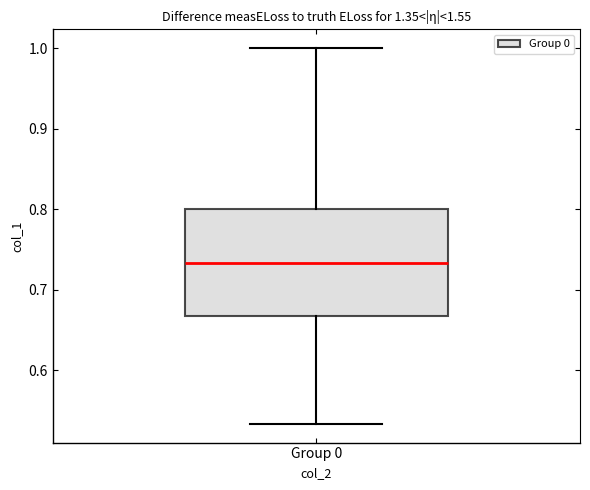

Read this box plot against the y-axis: the position of the median line, the range covered by the box, and the ends of both whiskers. The values are not printed on the chart, so give them approximately, as read against the axis.

median 0.73, box 0.67 to 0.80, whiskers 0.53 to 1.00